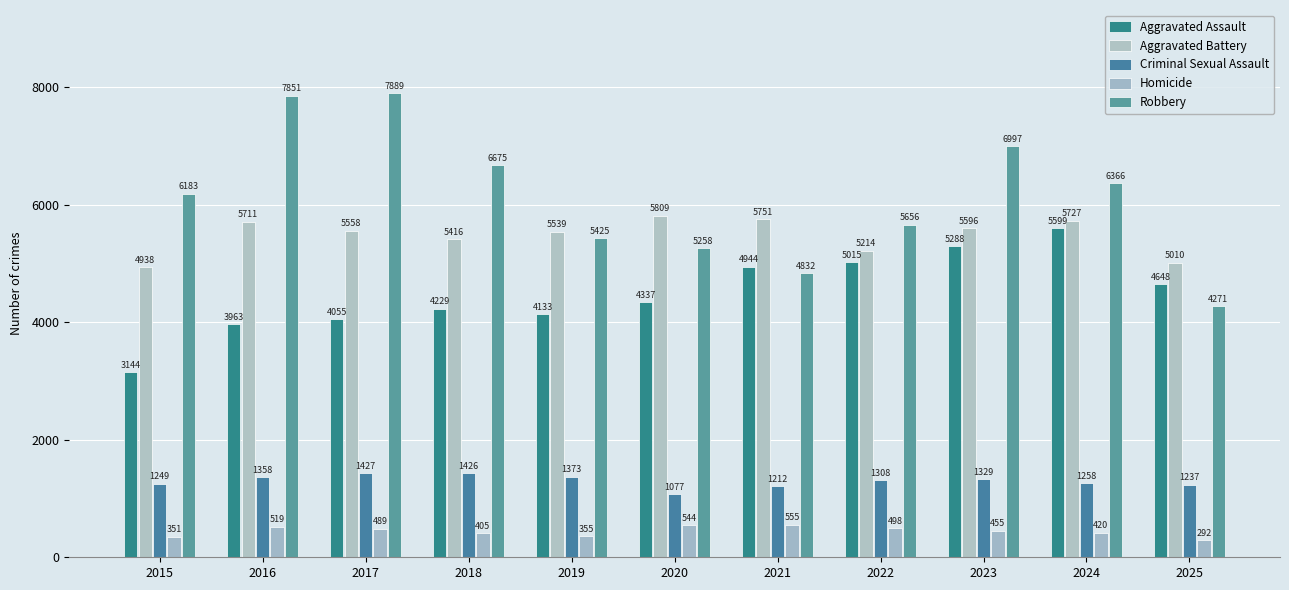

Is it true that Homicide equals 517 at 2025?

False